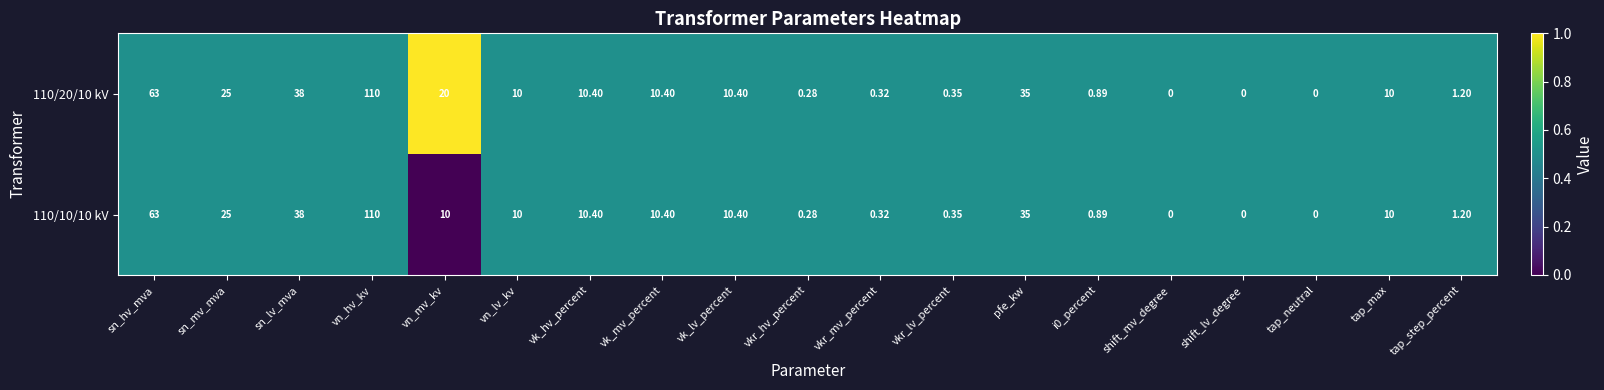

Where does the 110/20/10 kV series first go above 10?

sn_hv_mva